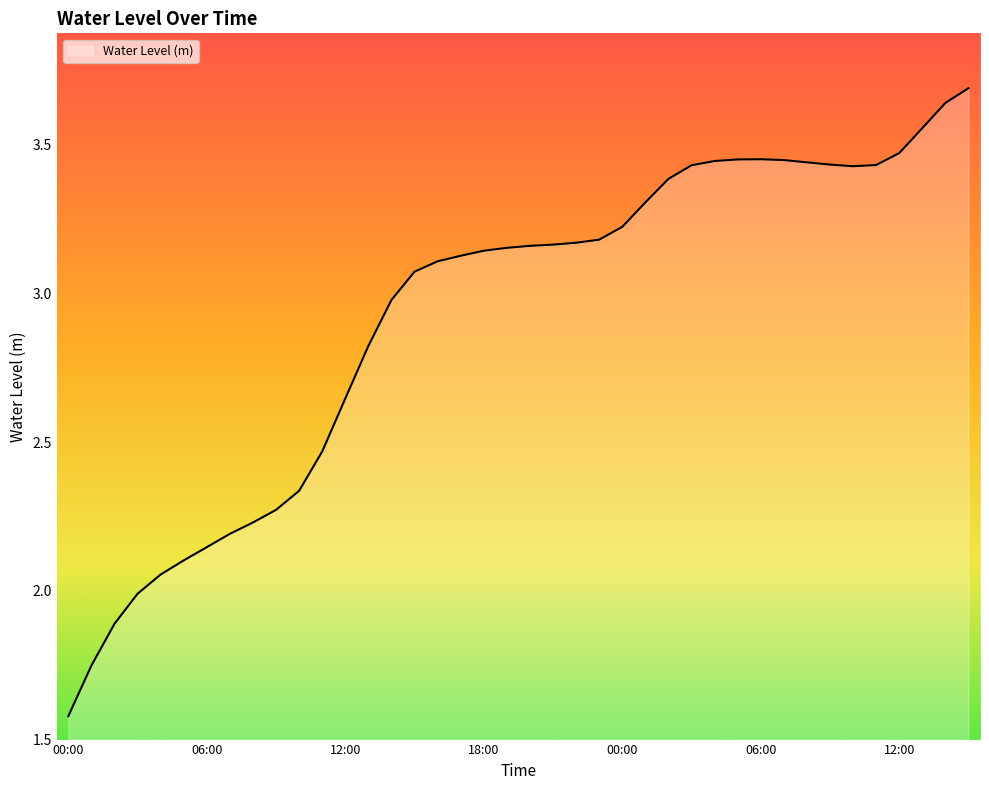

What is the smallest value displayed?

1.6